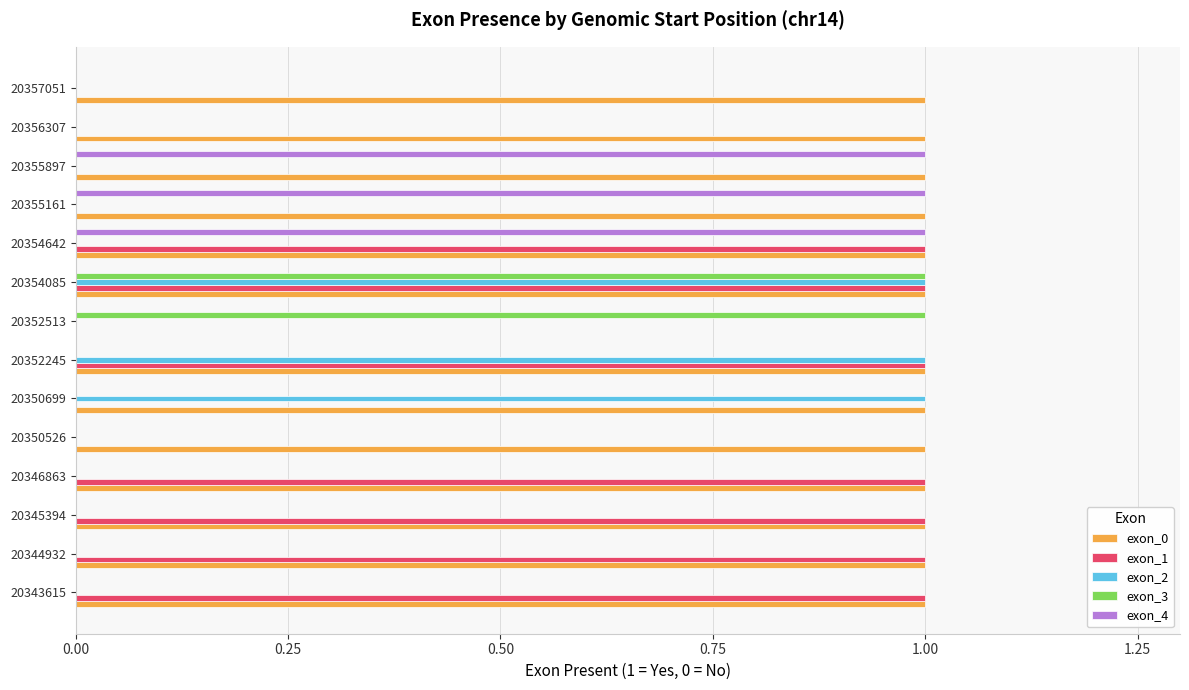

What are all the series names shown in the legend?

exon_0, exon_1, exon_2, exon_3, exon_4